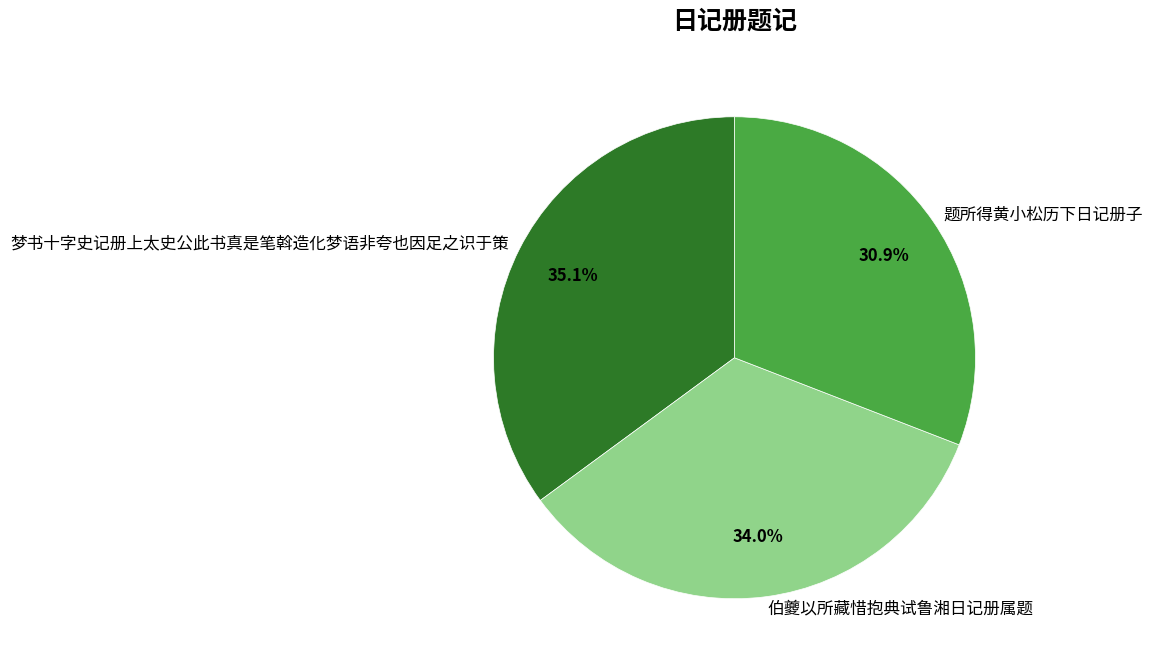

Is there a majority slice in this chart?

No